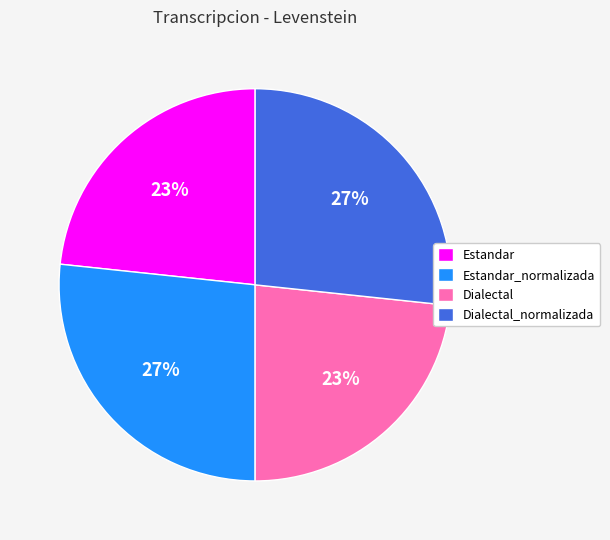

To the nearest percent, what is the average slice percentage?

25%